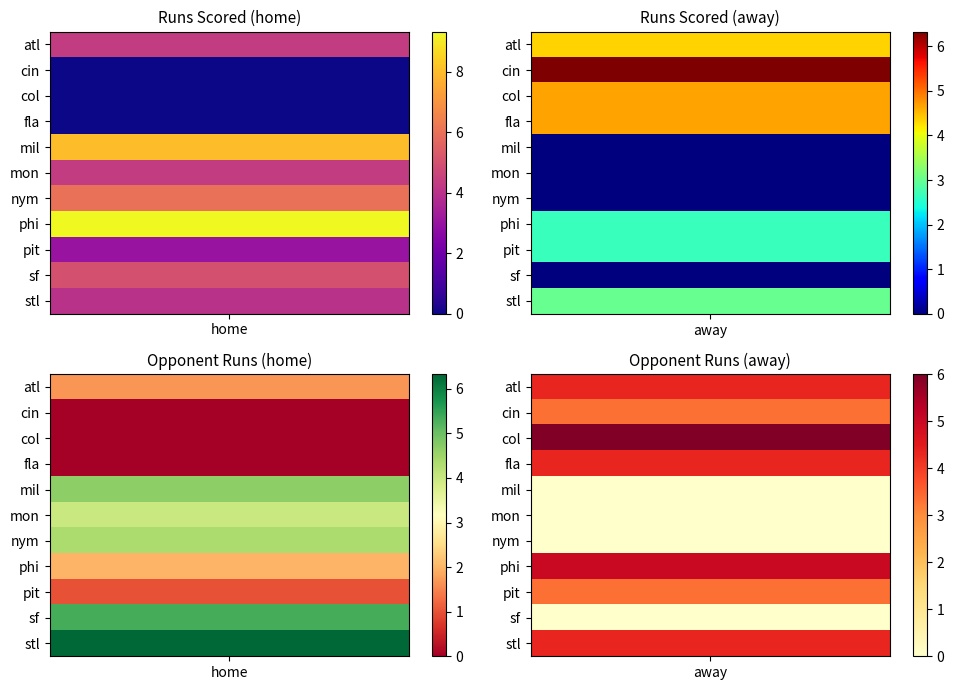

What is the sum of the mil values at home and away?

8.0